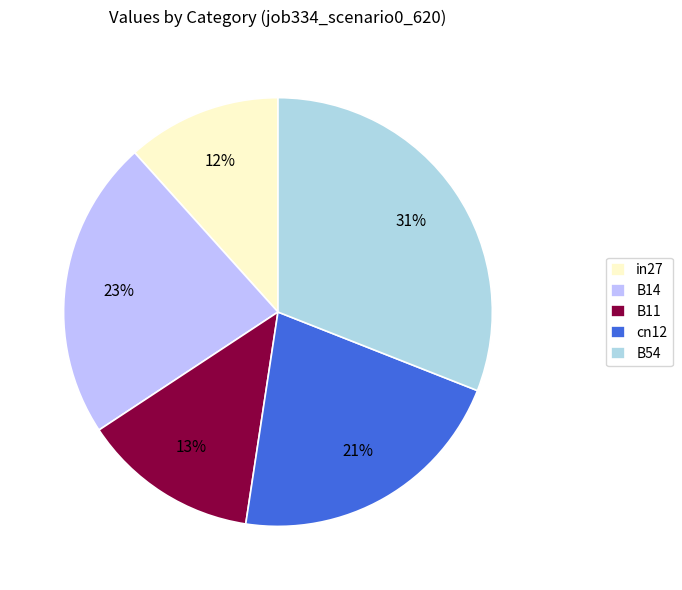

How many slices are in this pie chart?

5